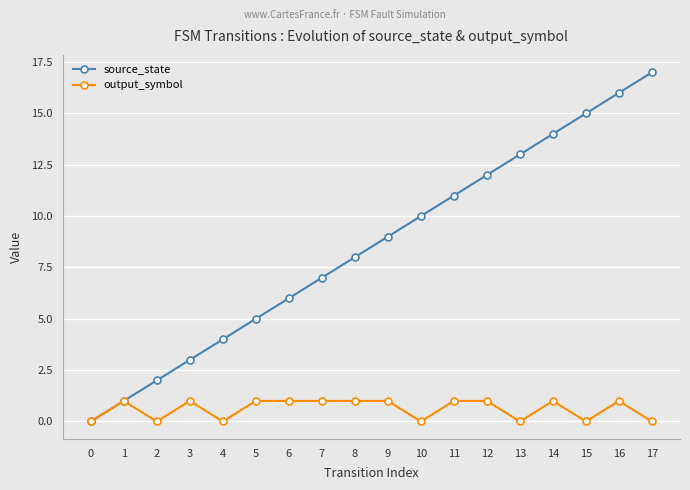

How many values in the source_state series are below 9?

9